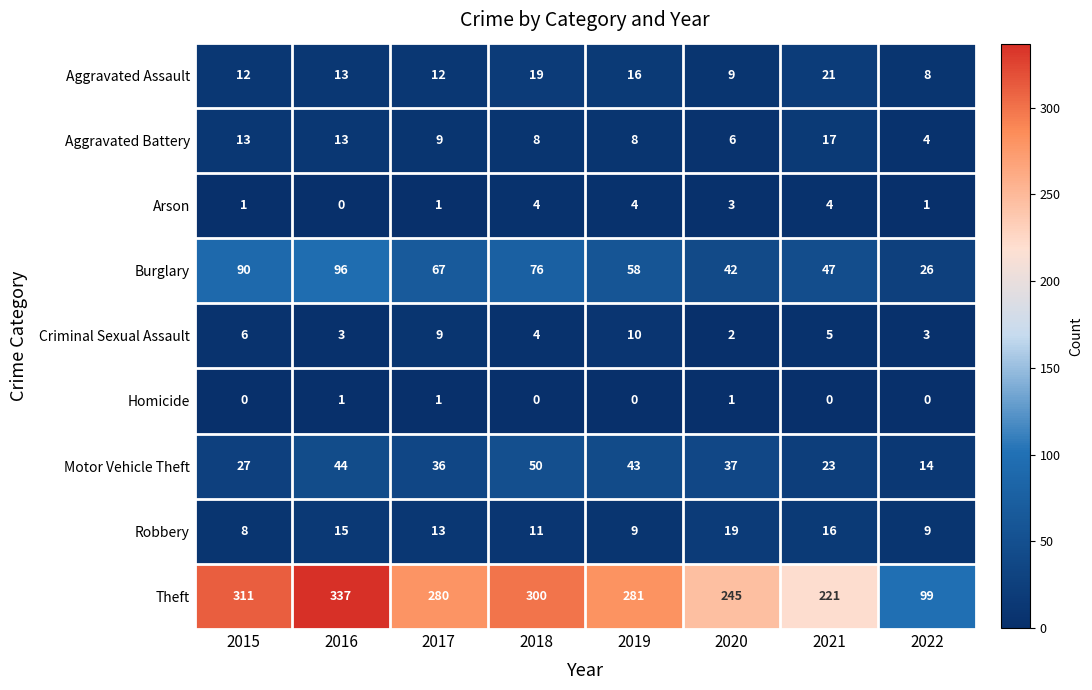

Which series has the widest spread of values?

Theft